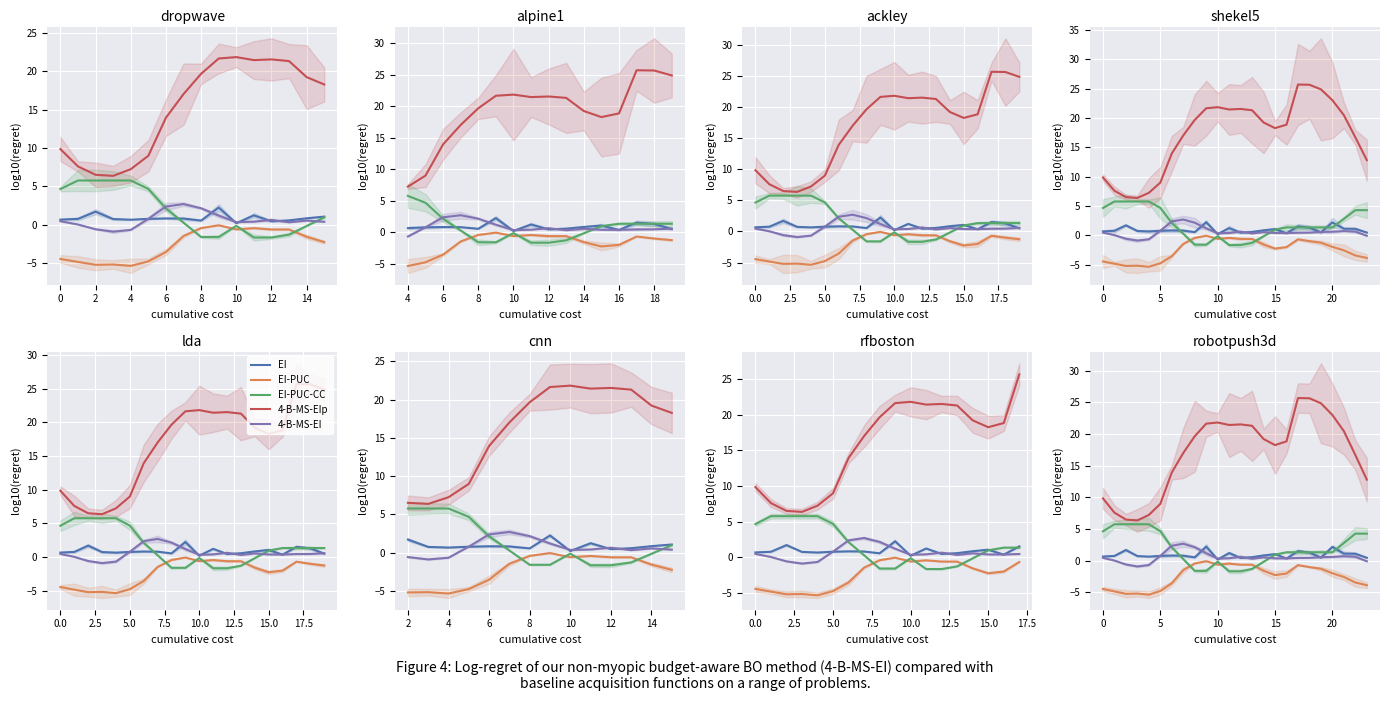

Reading right to left, extract all data points from this chart.

EI: 0.5	1.1	1.1	2.2	0.5	1.3	1.5	0.4	1.1	0.8	0.6	0.5	1.2	0.2	2.2	0.5	0.8	0.8	0.8	0.7	0.7	1.7	0.8	0.7
EI-PUC: -3.9	-3.4	-2.6	-2.0	-1.3	-1.0	-0.7	-2.0	-2.3	-1.6	-0.6	-0.6	-0.4	-0.6	-0.1	-0.4	-1.5	-3.6	-4.8	-5.4	-5.2	-5.2	-4.8	-4.5
EI-PUC-CC: 4.3	4.3	2.8	1.3	1.3	1.3	1.3	1.3	1.0	-0.2	-1.3	-1.7	-1.7	-0.1	-1.6	-1.6	0.3	2.1	4.7	5.8	5.8	5.8	5.8	4.7
4-B-MS-EIp: 12.8	16.7	20.5	23.0	24.9	25.6	25.7	18.8	18.3	19.2	21.3	21.5	21.4	21.8	21.6	19.7	17.0	13.9	9.0	7.2	6.4	6.5	7.6	9.8
4-B-MS-EI: -0.1	0.6	0.7	0.6	0.6	0.5	0.4	0.4	0.4	0.5	0.3	0.6	0.4	0.3	1.2	2.1	2.7	2.4	0.8	-0.7	-0.9	-0.6	0.0	0.5